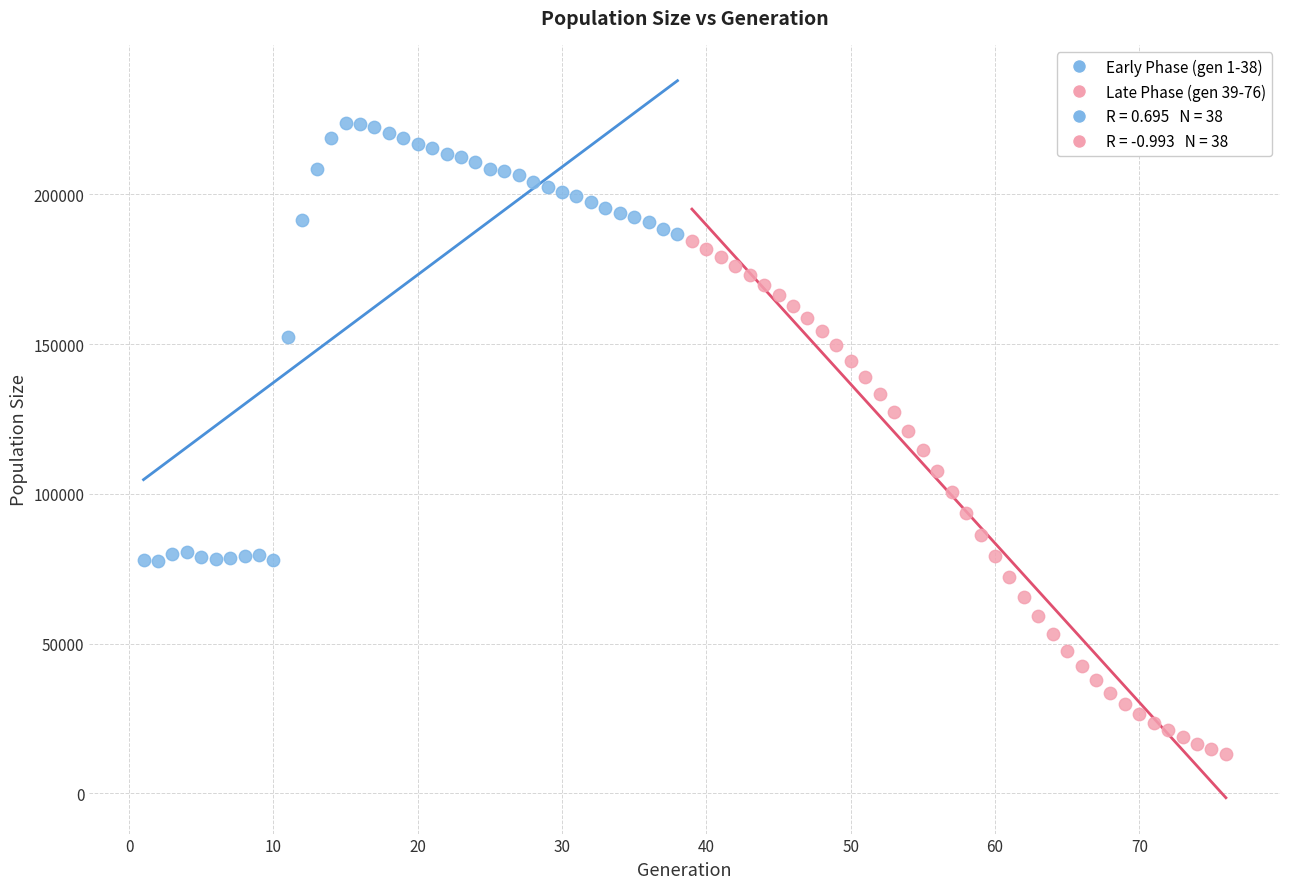

Which series contains the lowest Y value?

Late Phase (gen 39-76)